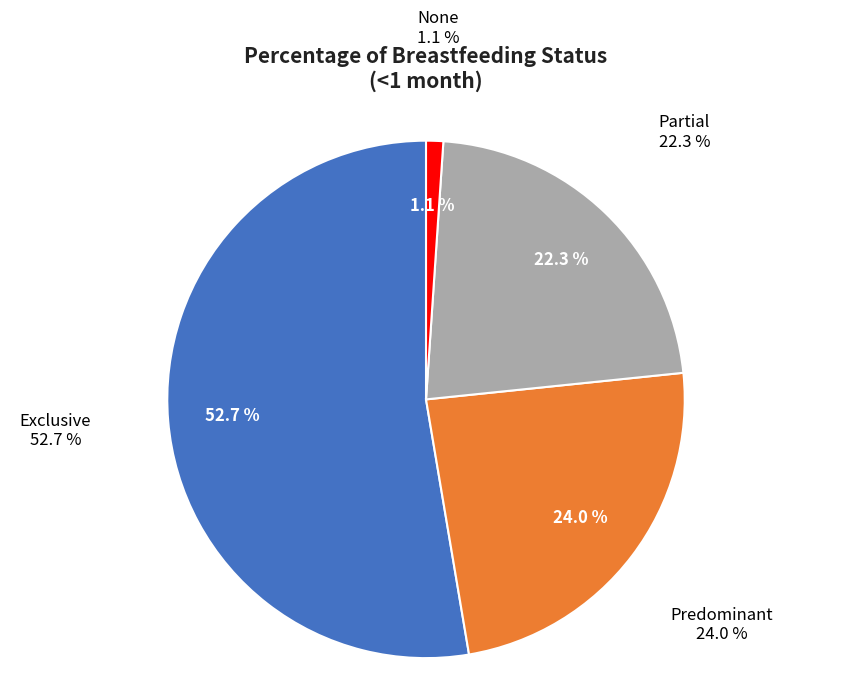

To the nearest percent, what percentage of the pie is Partial?

22%